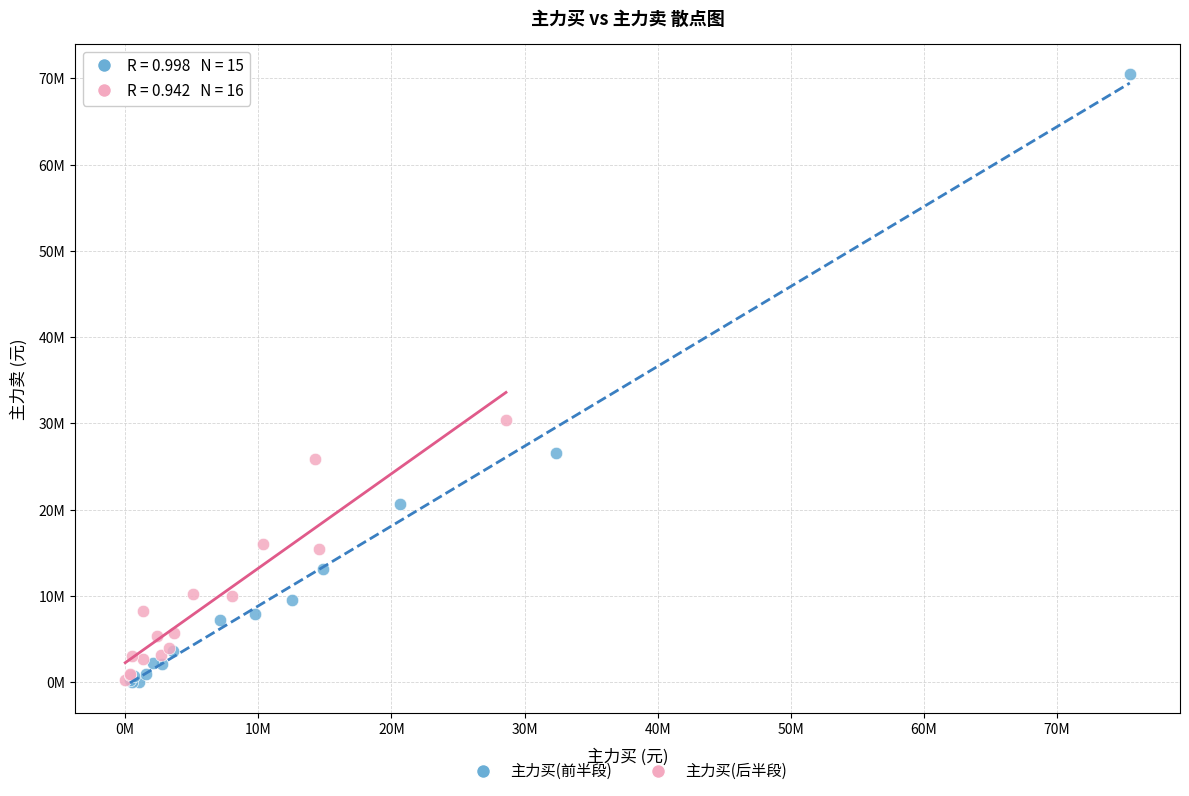

What are all the series names shown in the legend?

主力买(前半段), 主力买(后半段)